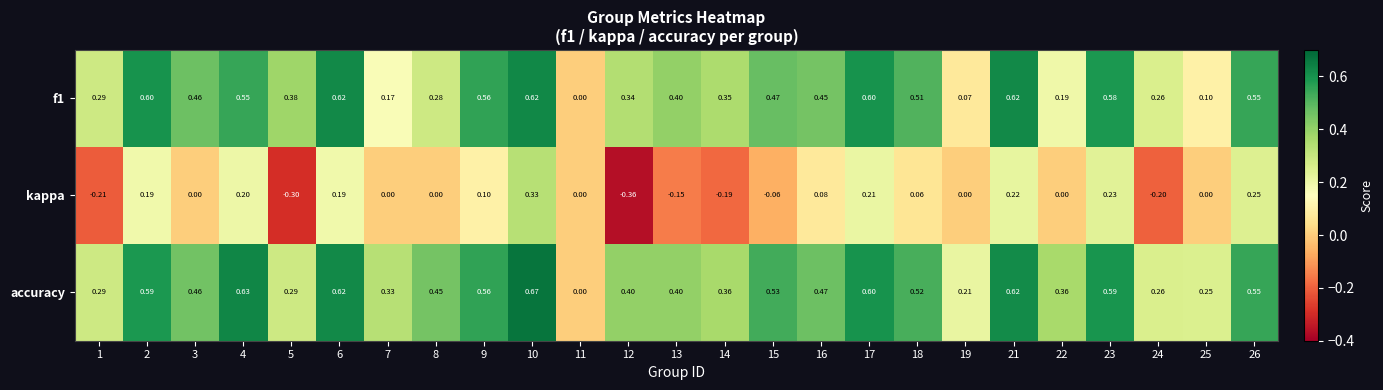

Which series has the largest total across all categories?

accuracy